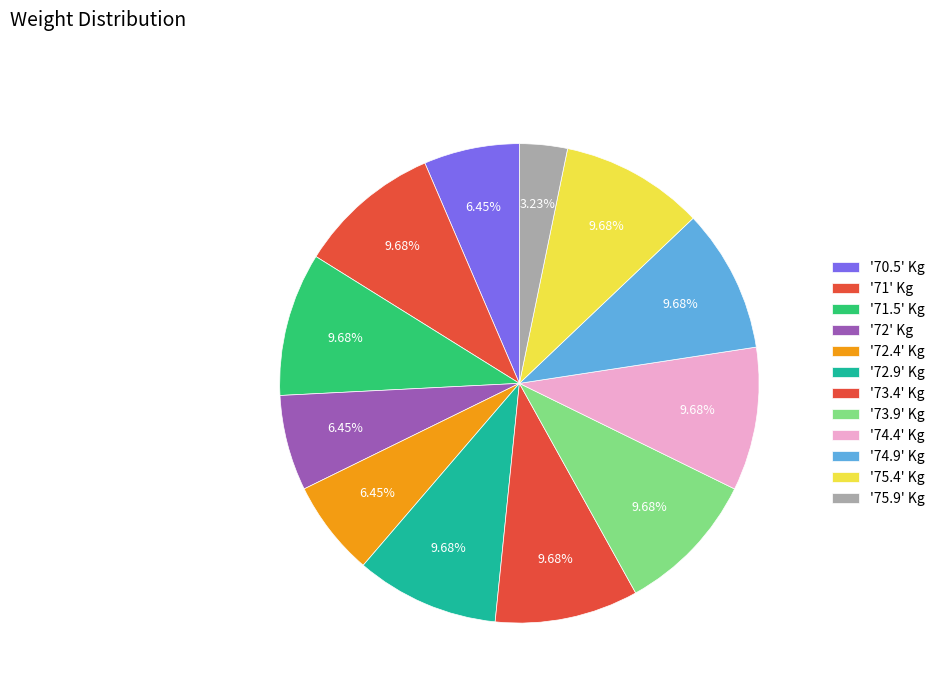

How many segments does this pie chart have?

12